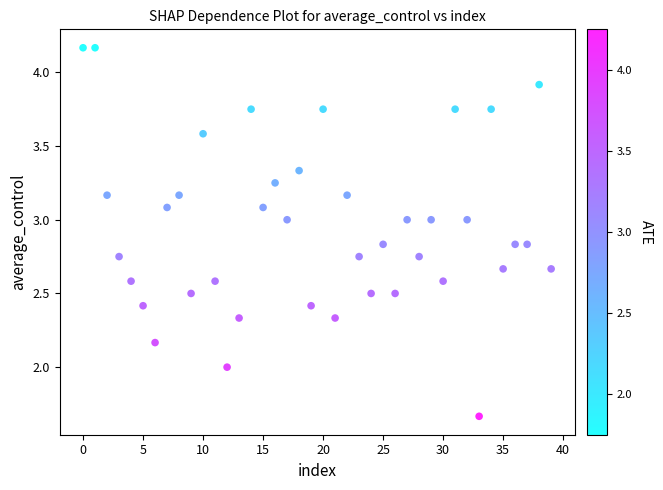

What is the range of Y values (max minus min)?

2.5